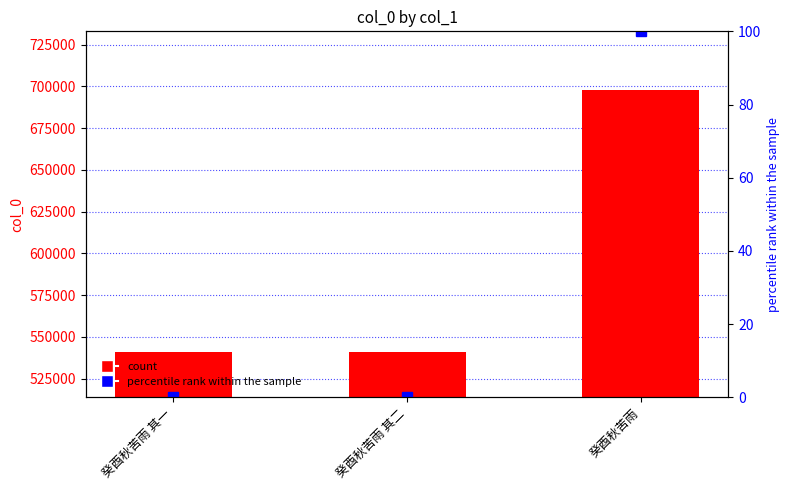

What is the label of the 3rd bar from the left?

癸酉秋苦雨